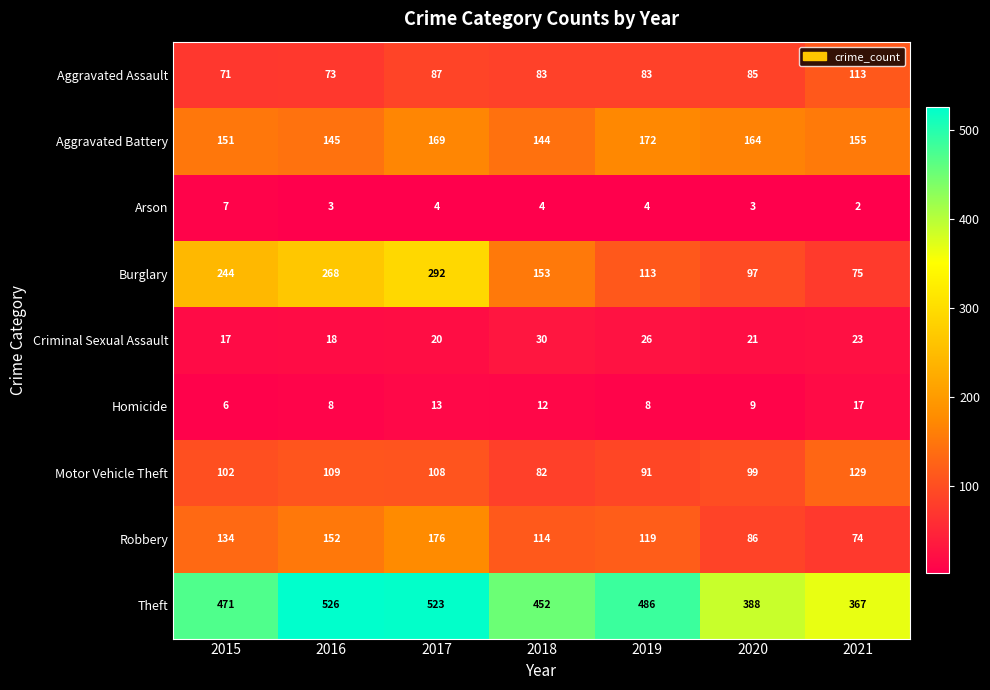

What is the average value of the Theft series?

459